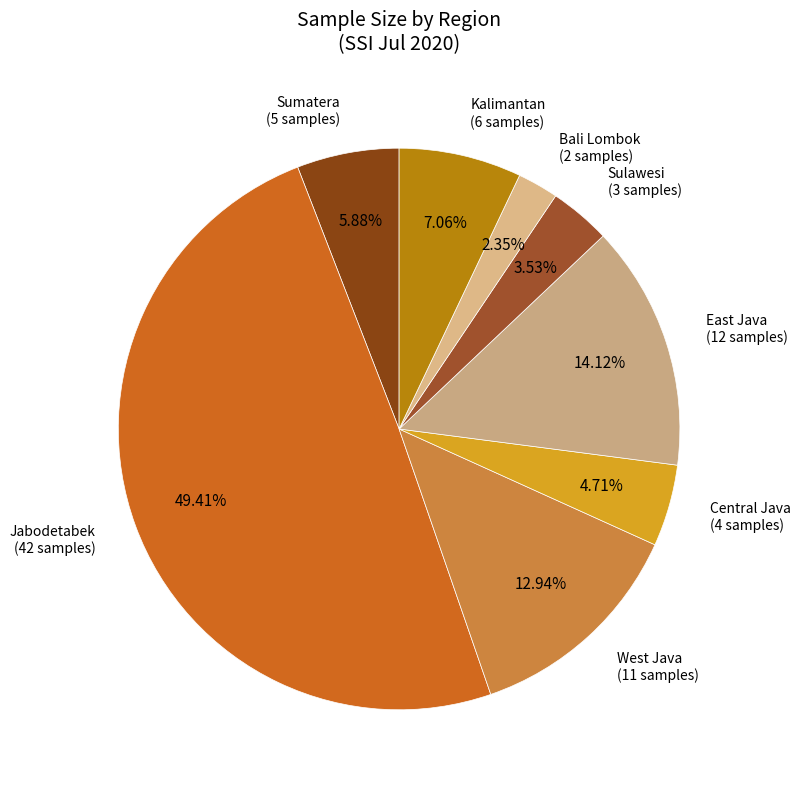

Is the sum of Central Java and West Java greater than half?

No